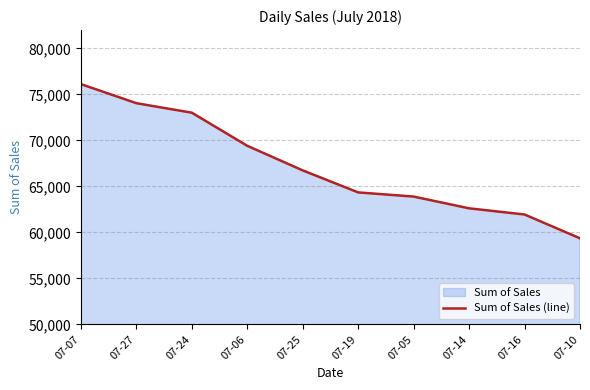

Reading left to right, what are all the values shown in this chart?

07-07=76126	07-27=74052	07-24=73018	07-06=69418	07-25=66744	07-19=64352	07-05=63898	07-14=62620	07-16=61950	07-10=59360